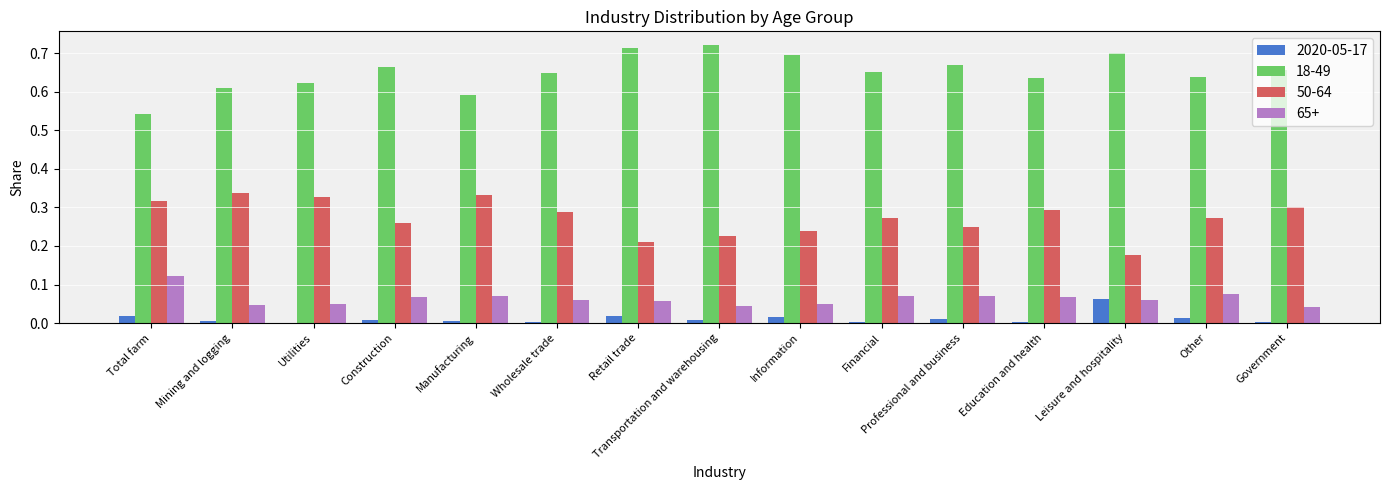

Which series has the largest total across all categories?

18-49